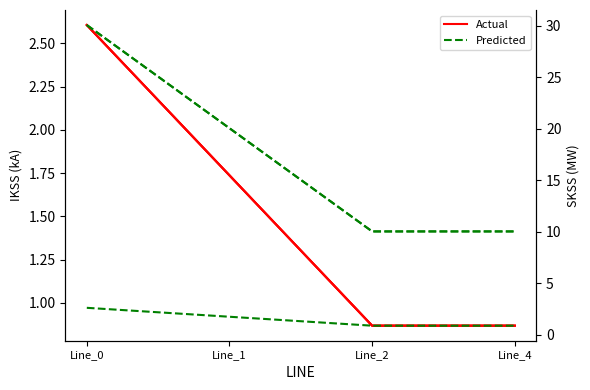

How many times do Actual and Predicted cross each other?

1